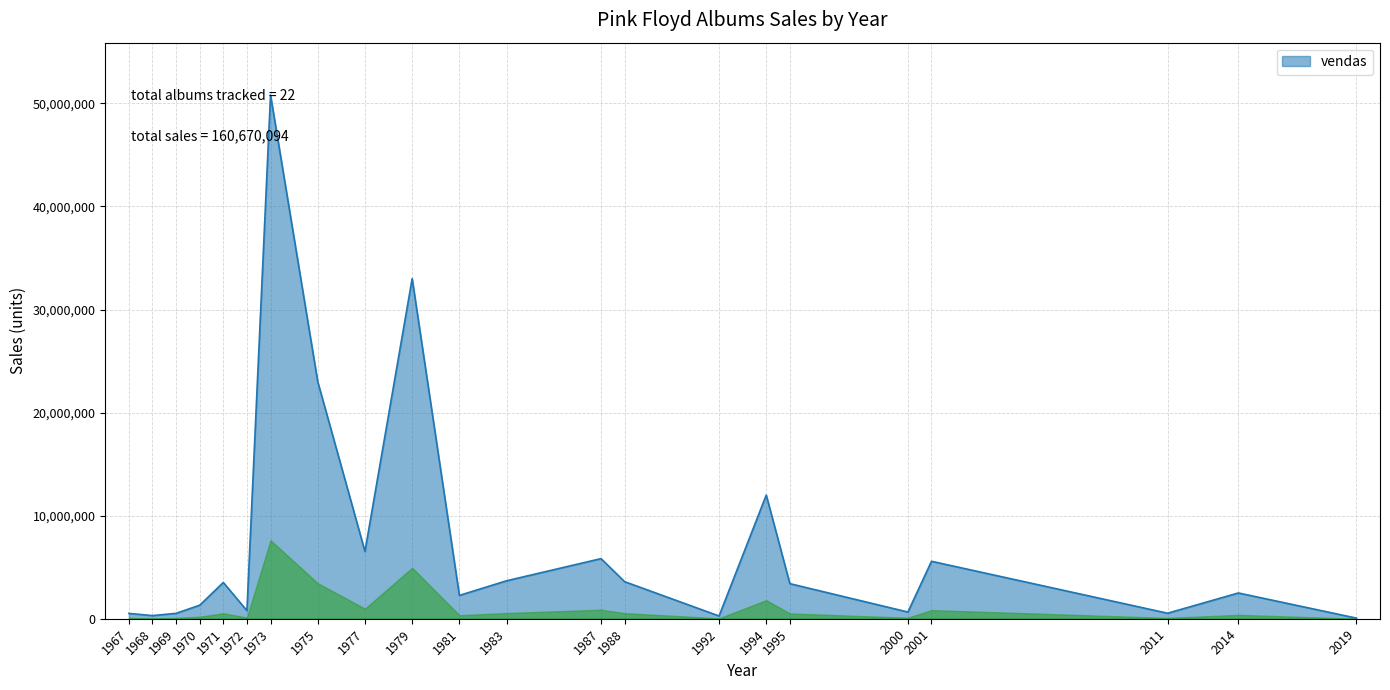

Which label corresponds to the largest value in the chart?

1973